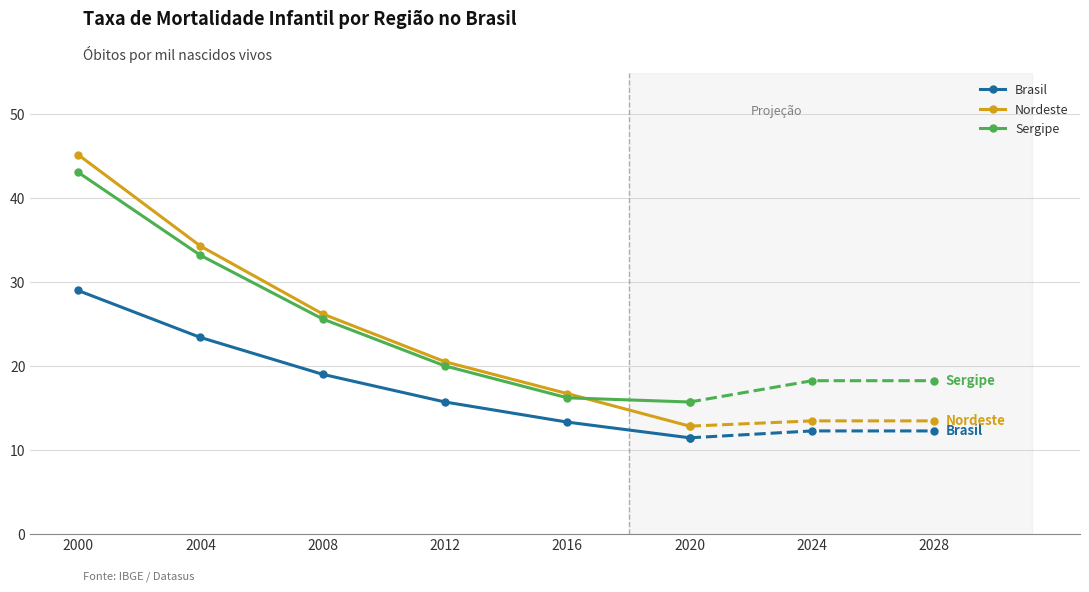

Reading left to right, what are all the values shown in this chart?

Brasil: 29.0	23.4	19.0	15.7	13.3	11.4
Nordeste: 45.2	34.3	26.2	20.5	16.7	12.8
Sergipe: 43.1	33.2	25.6	20.0	16.2	15.7